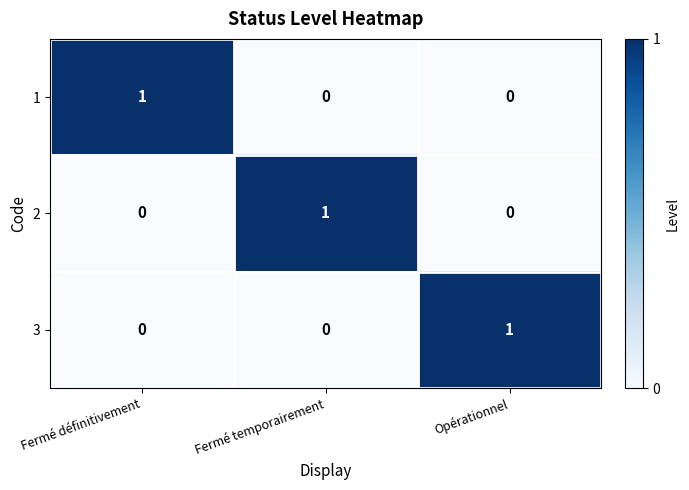

The value of 2 at Opérationnel is 0. True or false?

True